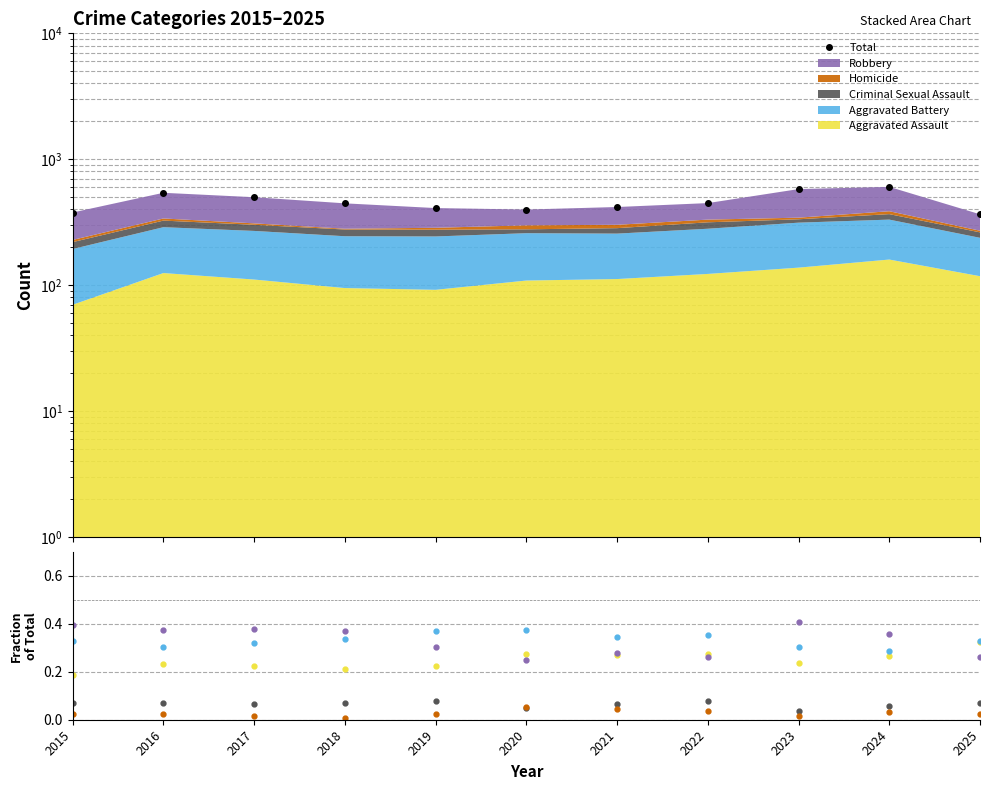

Which series changed the most between 2018 and 2025?

Total